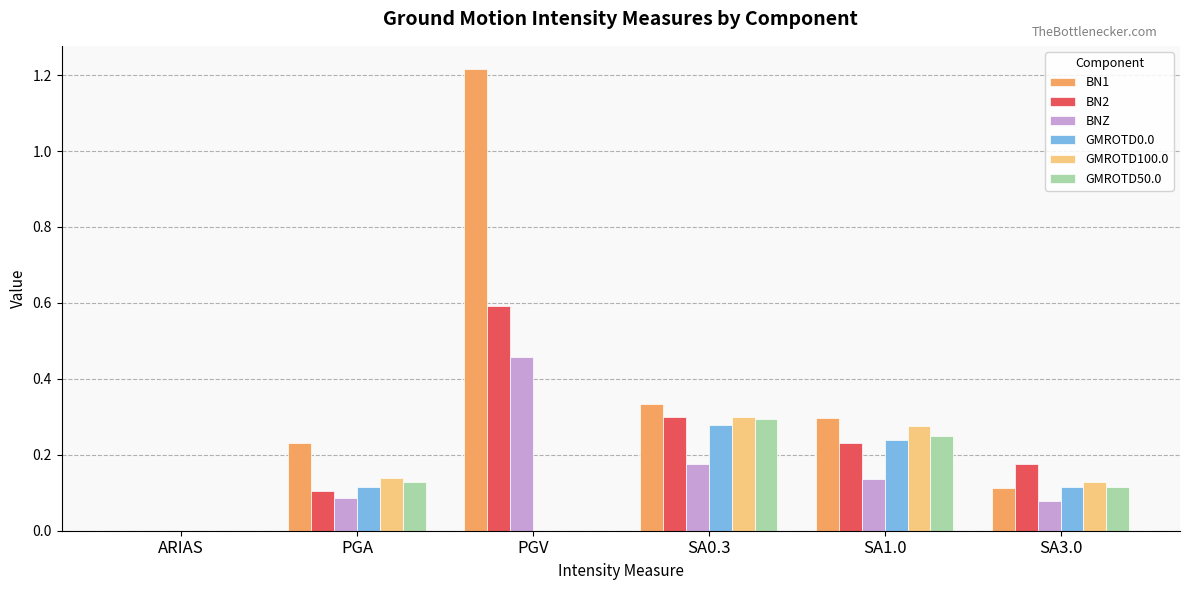

What is the sum of all GMROTD50.0 values?

0.8